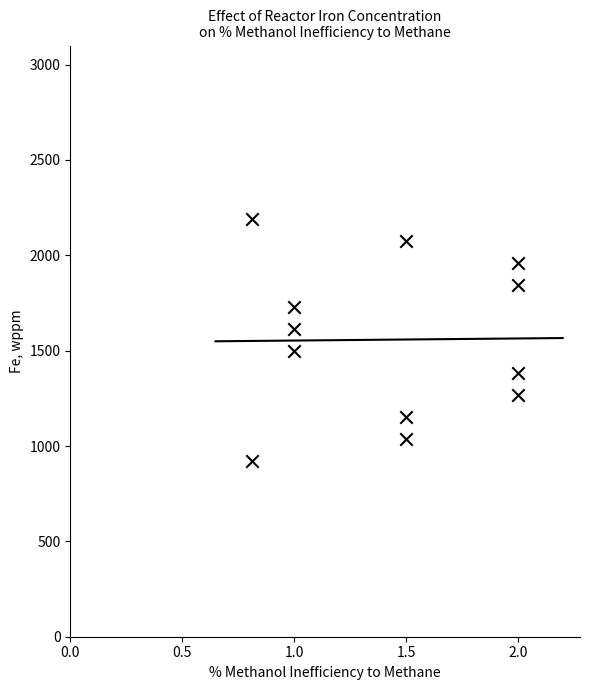

What is the average X value?

1.4